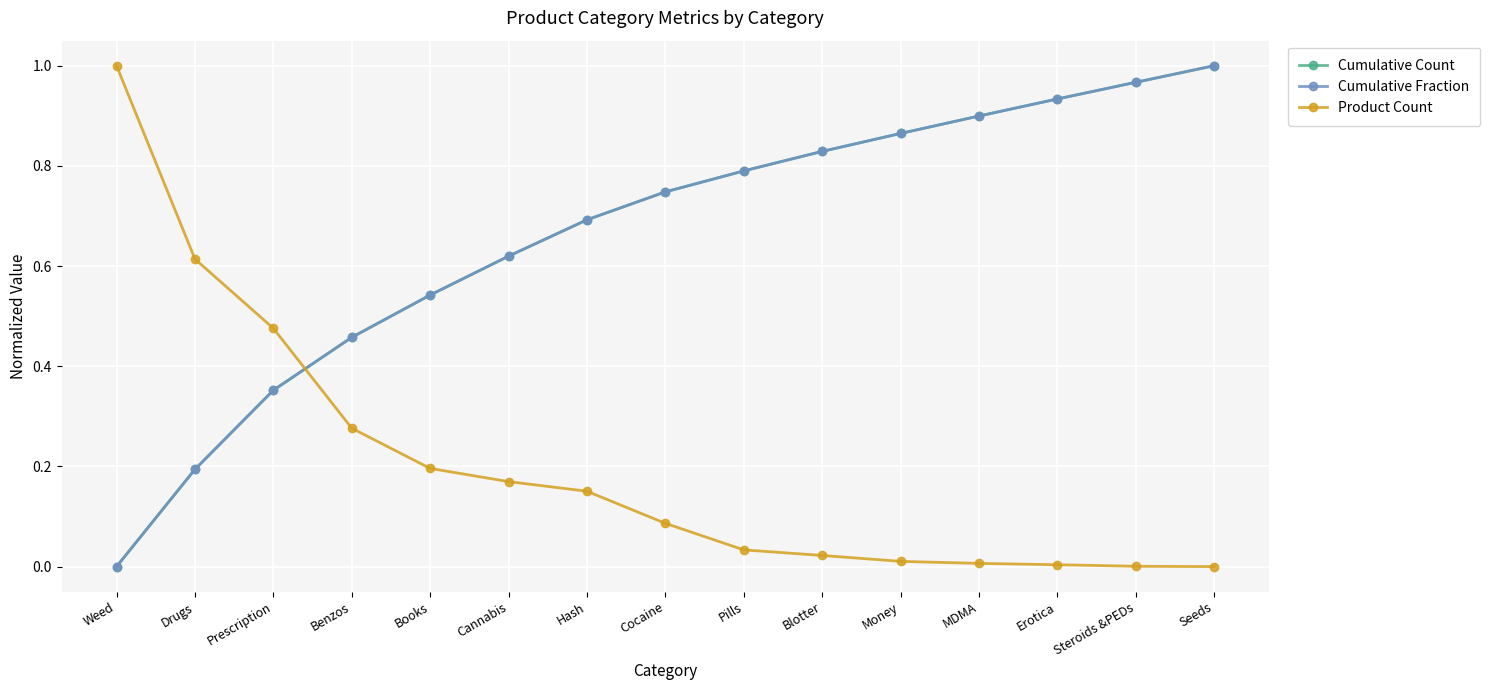

Rank the categories by Cumulative Count value from highest to lowest.

Seeds, Steroids &PEDs, Erotica, MDMA, Money, Blotter, Pills, Cocaine, Hash, Cannabis, Books, Benzos, Prescription, Drugs, Weed